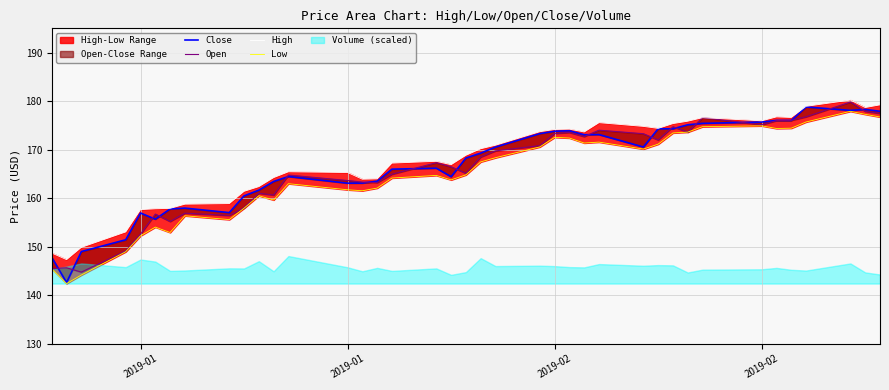

List the series in order of their peak value, lowest first.

Low, Close, Open, High